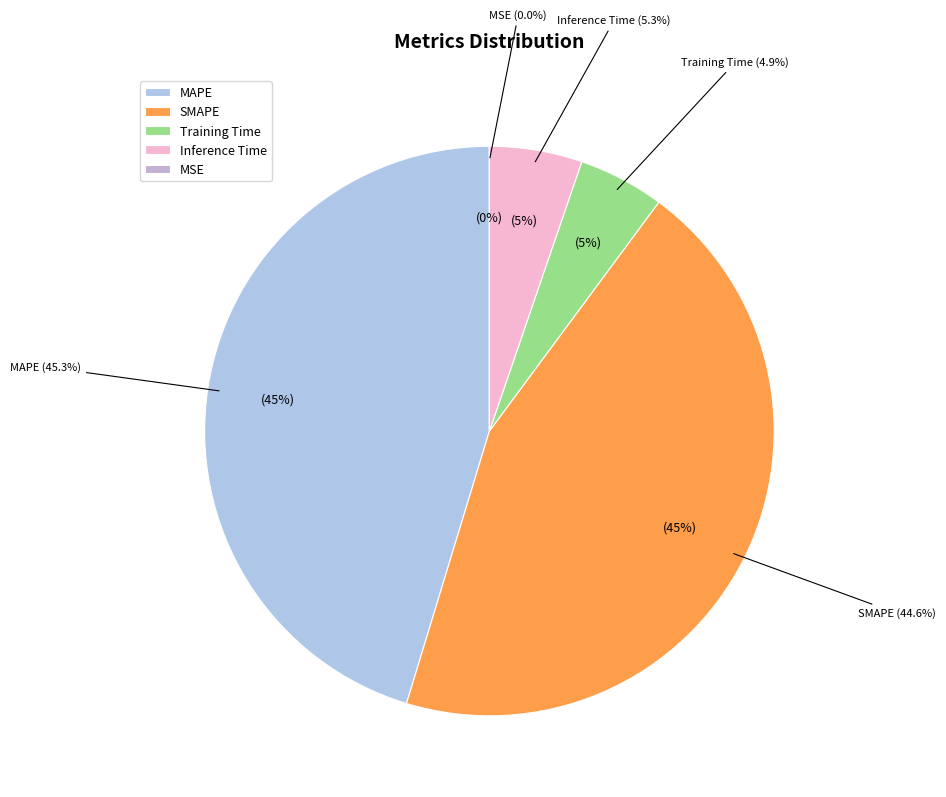

To the nearest percent, what is the combined percentage of Training Time and MAPE?

50%